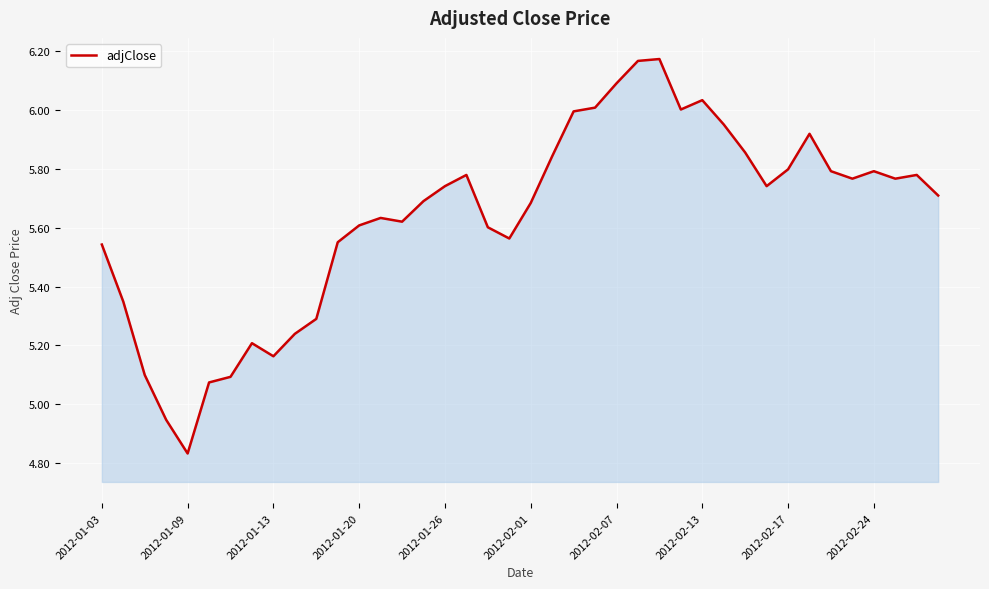

How many categories are shown in the chart?

40